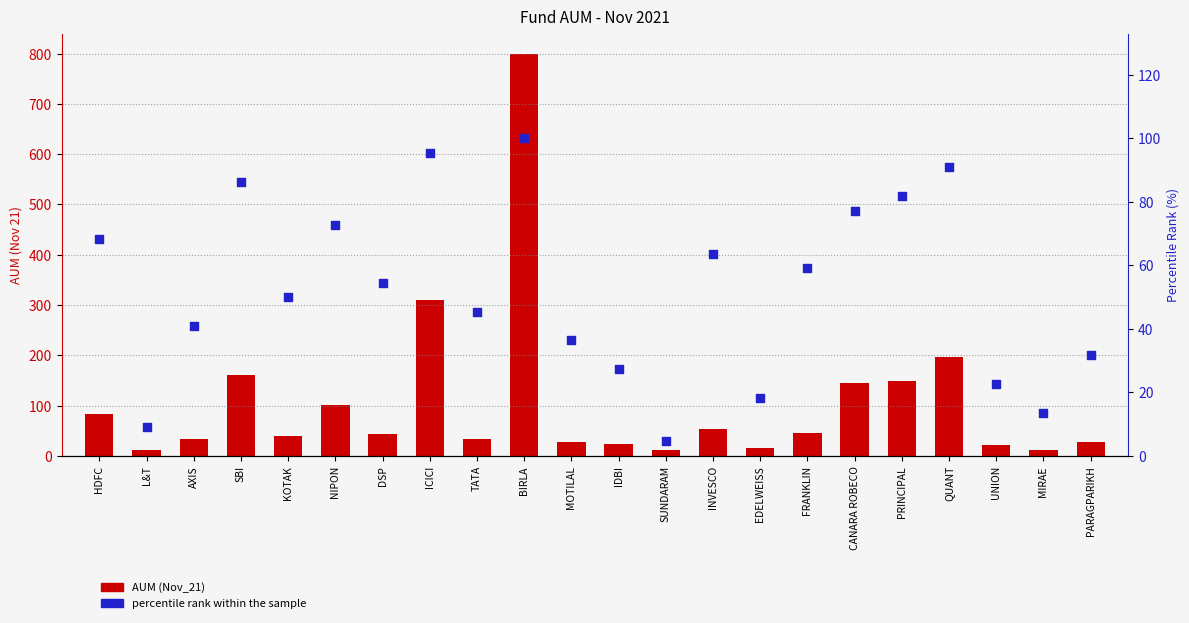

At how many categories does at least one series exceed 758?

1